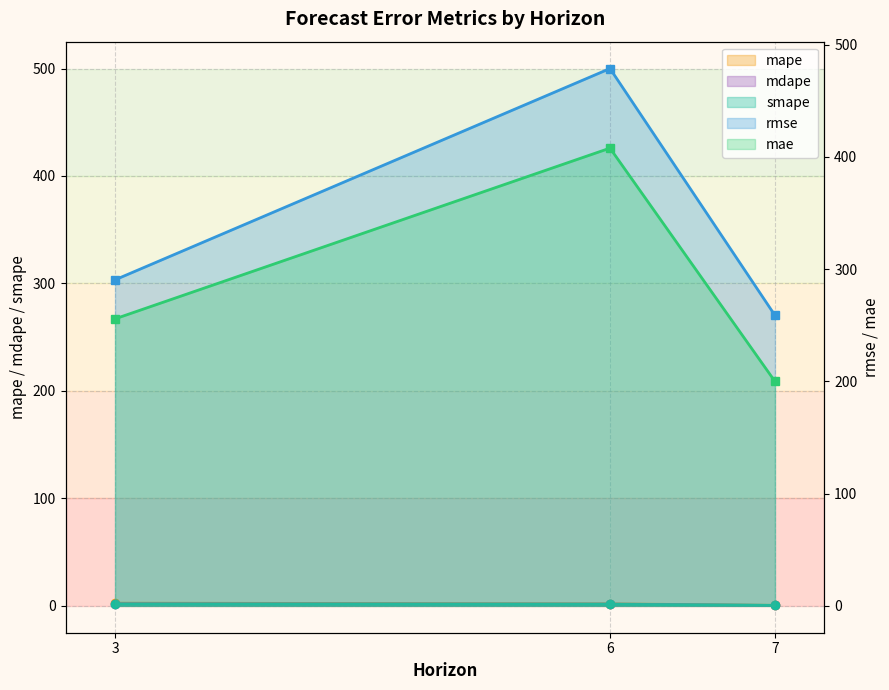

What is the maximum value shown in the chart?

478.8